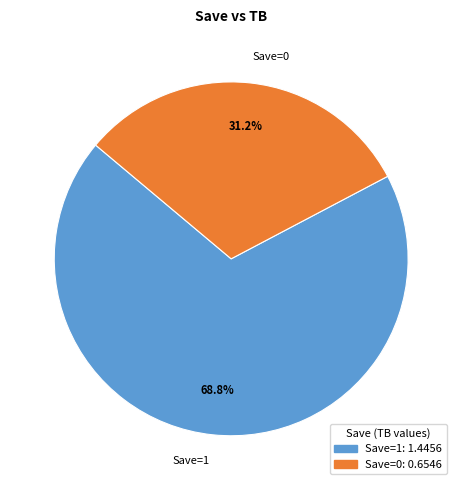

How much of the chart is everything except Save=0?

68.8%